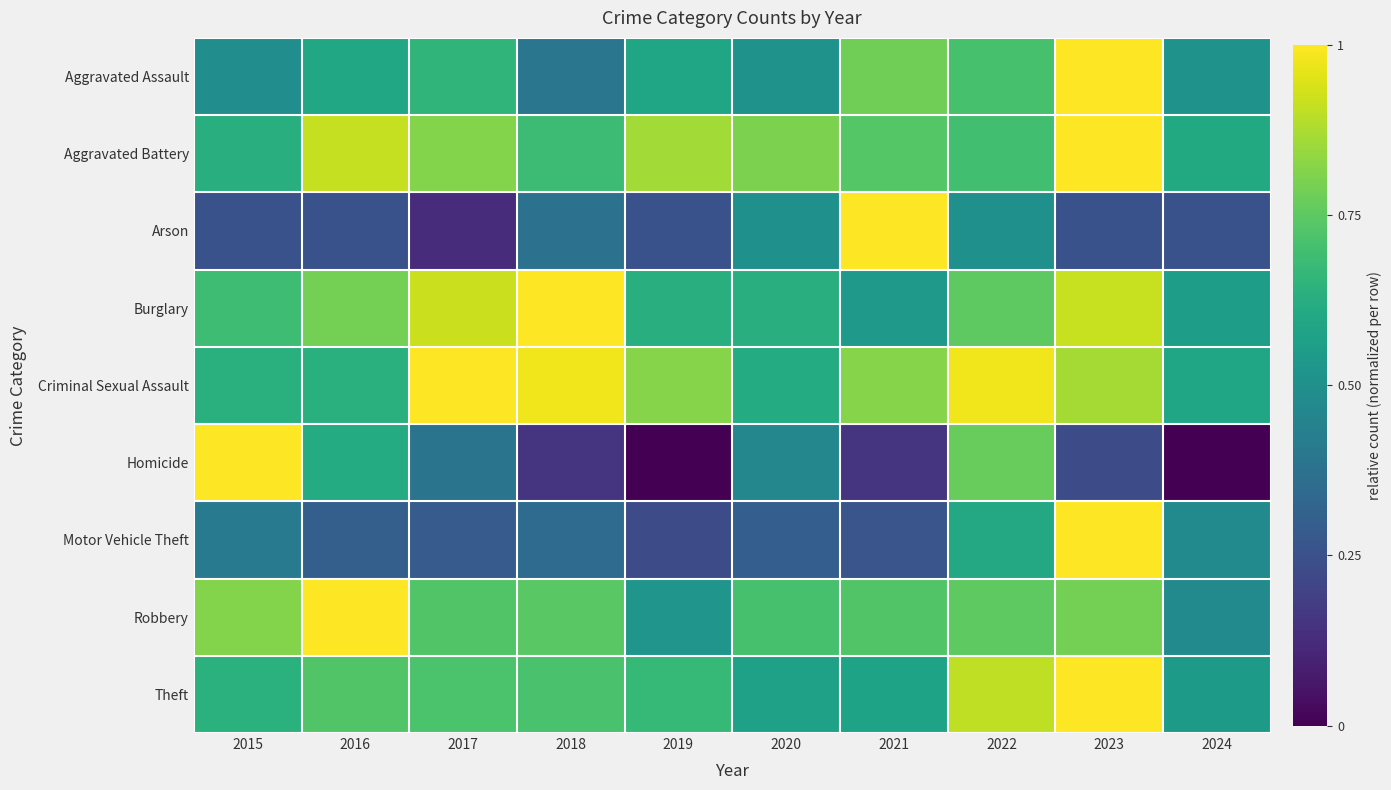

Reading right to left, what are all the values shown in this chart?

Aggravated Assault: 2024=0.5	2023=1.0	2022=0.7	2021=0.8	2020=0.5	2019=0.6	2018=0.4	2017=0.7	2016=0.6	2015=0.5
Aggravated Battery: 2024=0.6	2023=1.0	2022=0.7	2021=0.7	2020=0.8	2019=0.9	2018=0.7	2017=0.8	2016=0.9	2015=0.6
Arson: 2024=0.2	2023=0.2	2022=0.5	2021=1.0	2020=0.5	2019=0.2	2018=0.4	2017=0.1	2016=0.2	2015=0.2
Burglary: 2024=0.6	2023=0.9	2022=0.8	2021=0.5	2020=0.6	2019=0.6	2018=1.0	2017=0.9	2016=0.8	2015=0.7
Criminal Sexual Assault: 2024=0.6	2023=0.9	2022=1.0	2021=0.8	2020=0.6	2019=0.8	2018=1.0	2017=1.0	2016=0.6	2015=0.6
Homicide: 2024=0.0	2023=0.2	2022=0.8	2021=0.2	2020=0.5	2019=0.0	2018=0.2	2017=0.4	2016=0.6	2015=1.0
Motor Vehicle Theft: 2024=0.5	2023=1.0	2022=0.6	2021=0.3	2020=0.3	2019=0.2	2018=0.3	2017=0.3	2016=0.3	2015=0.4
Robbery: 2024=0.5	2023=0.8	2022=0.8	2021=0.7	2020=0.7	2019=0.5	2018=0.7	2017=0.7	2016=1.0	2015=0.8
Theft: 2024=0.5	2023=1.0	2022=0.9	2021=0.6	2020=0.6	2019=0.7	2018=0.7	2017=0.7	2016=0.7	2015=0.6